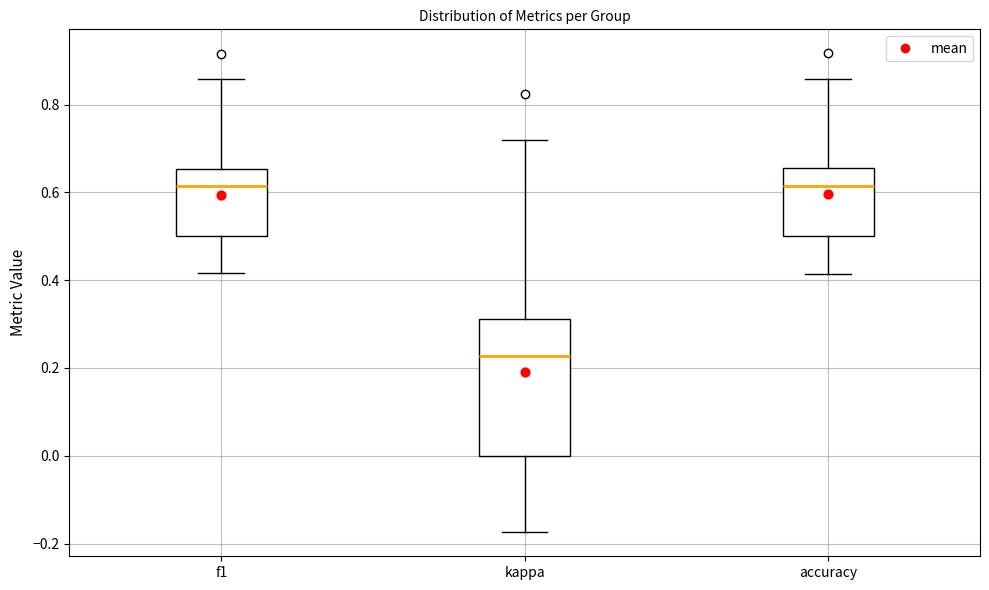

Which box is the tallest, from its lower edge to its upper edge?

kappa